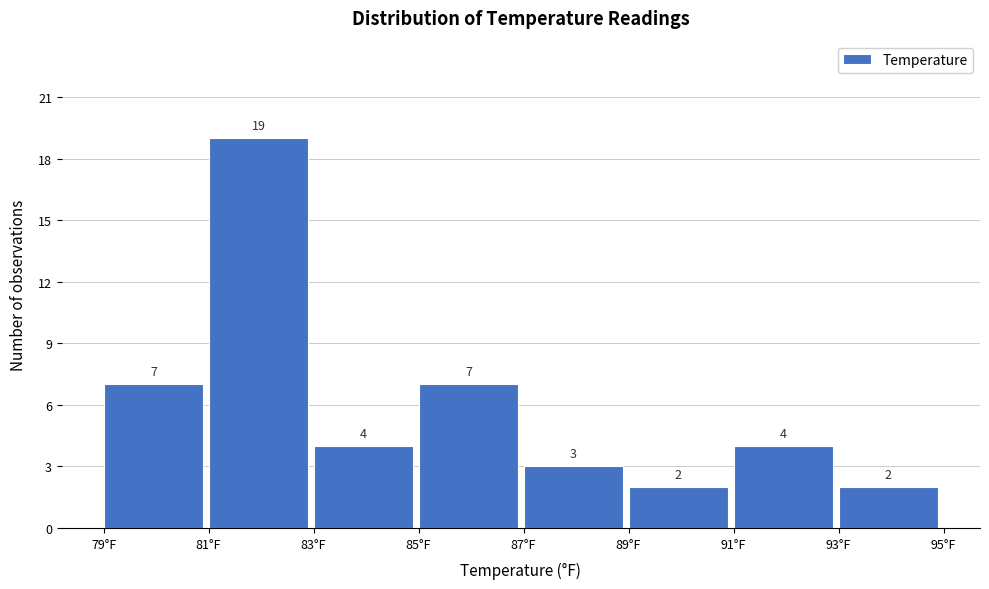

Which range on the x-axis has the tallest bar?

81 to 83